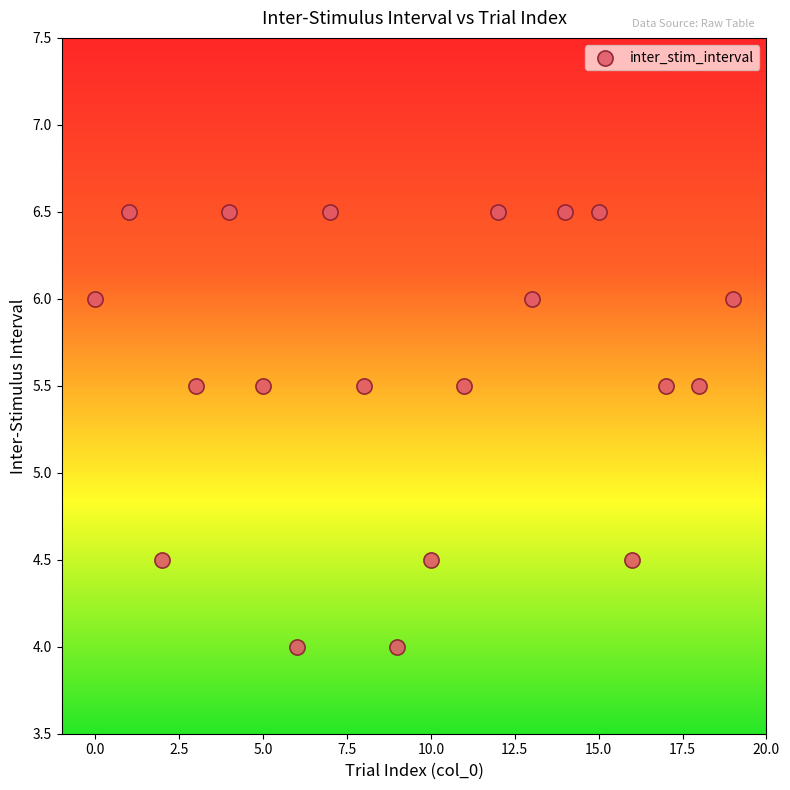

What is the range of Y values (max minus min)?

2.5